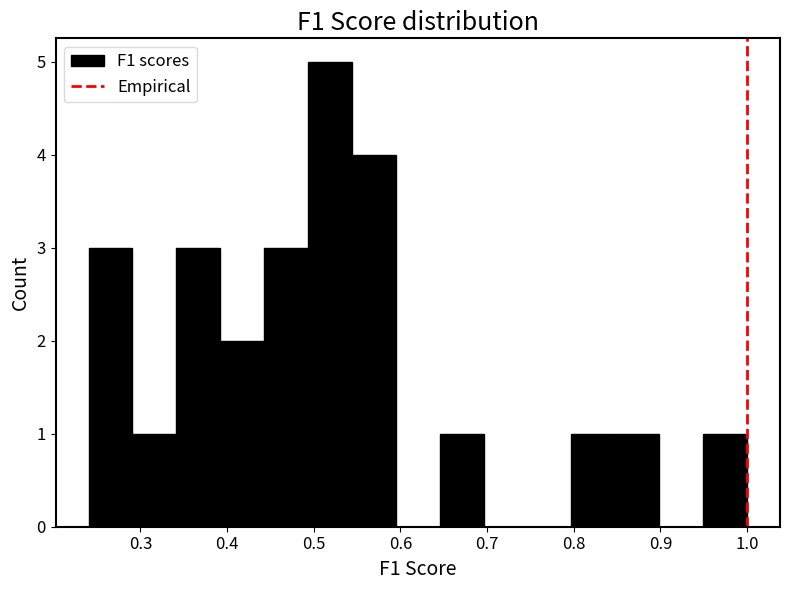

Reading left to right, transcribe this chart: for each bar, give the range it covers on the x-axis and its height. Neither the bar edges nor the heights are printed on the chart, so give them approximately, as read against the axes.

0.24 to 0.29: 3
0.29 to 0.34: 1
0.34 to 0.39: 3
0.39 to 0.44: 2
0.44 to 0.49: 3
0.49 to 0.54: 5
0.54 to 0.59: 4
0.59 to 0.65: 0
0.65 to 0.70: 1
0.70 to 0.75: 0
0.75 to 0.80: 0
0.80 to 0.85: 1
0.85 to 0.90: 1
0.90 to 0.95: 0
0.95 to 1.00: 1